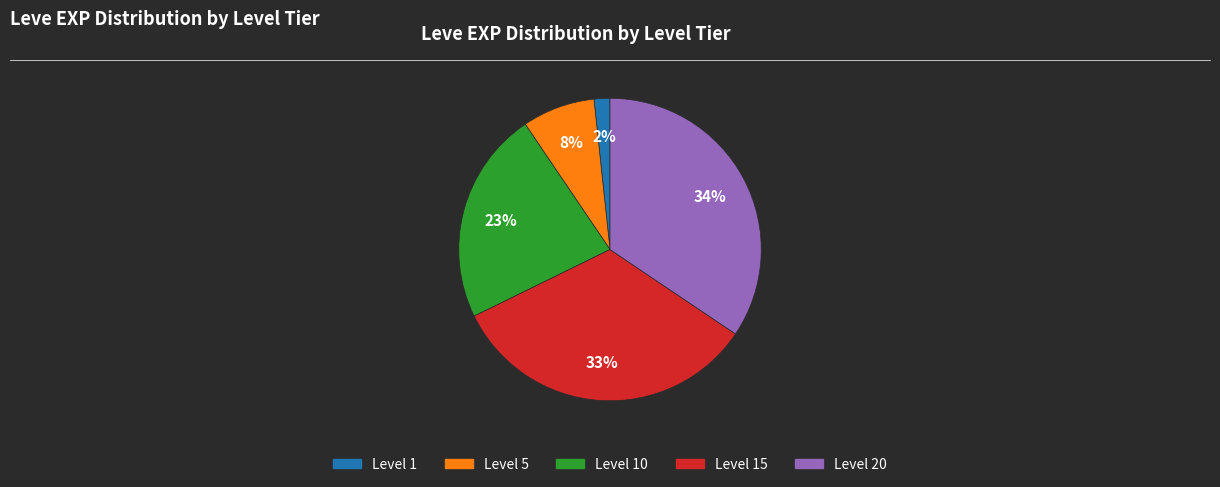

Does any single category account for the majority?

No